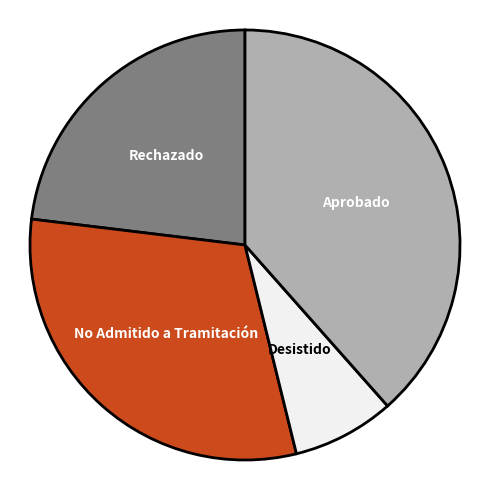

Which category has the biggest portion of the pie?

Aprobado